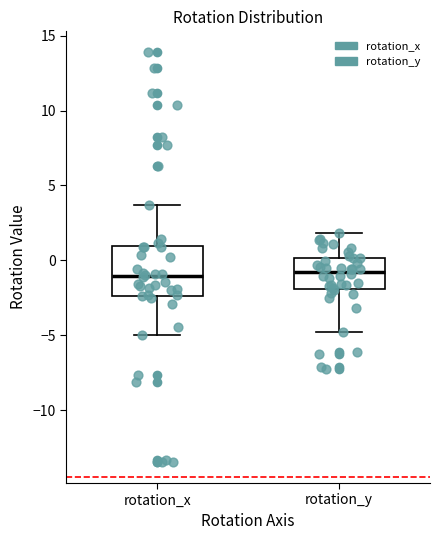

Comparing the boxes themselves (not the whiskers), which one is the tallest?

rotation_x